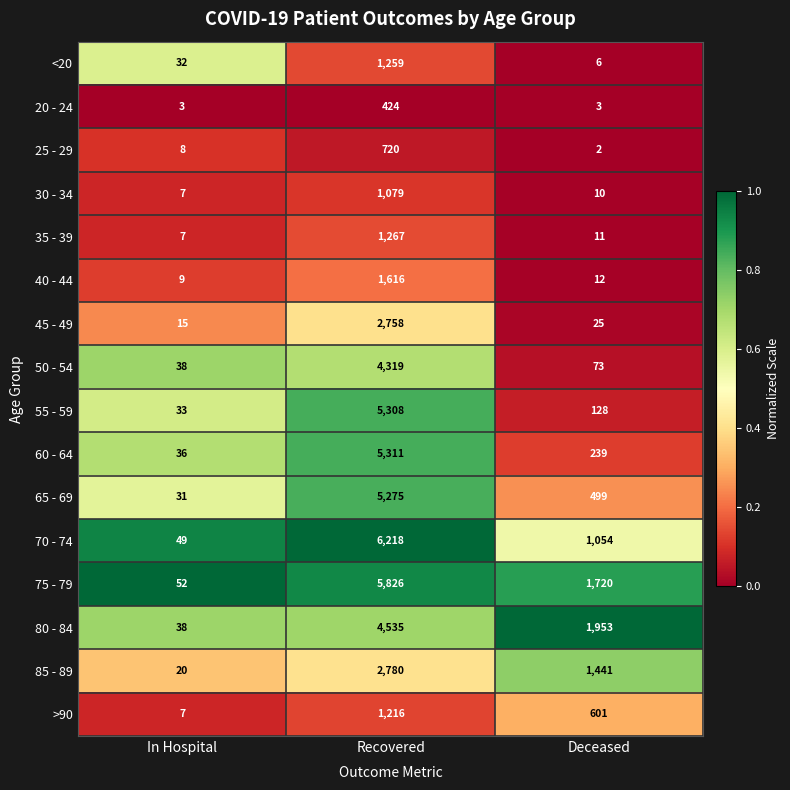

The 65 - 69 series shows 5275 at Recovered. True or false?

True